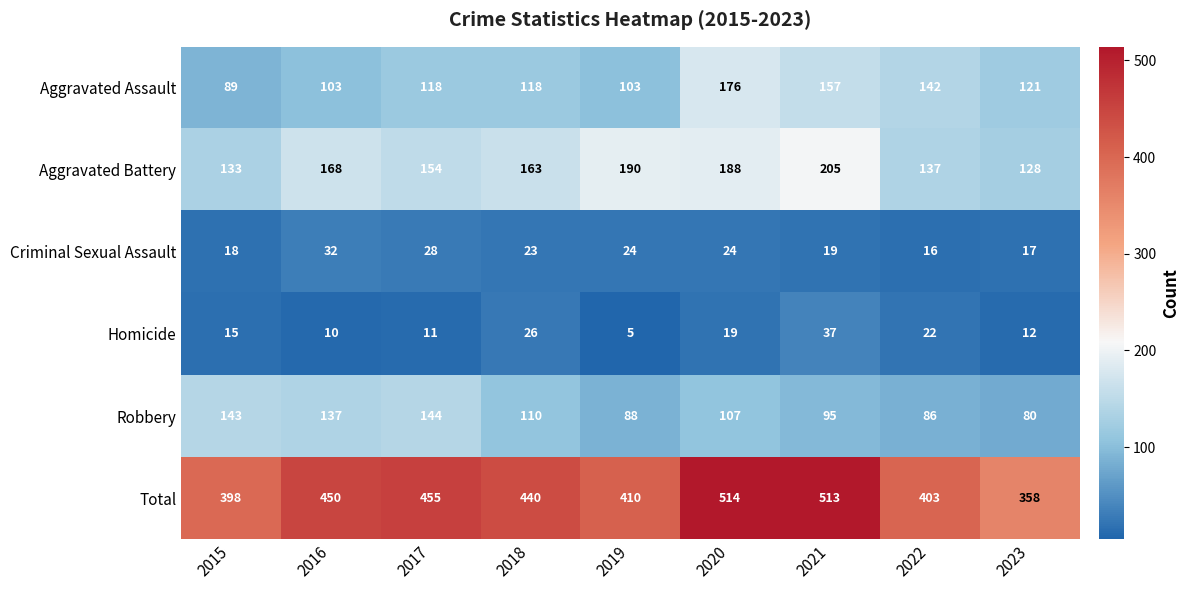

Between 2018 and 2021, which series saw the biggest shift?

Total